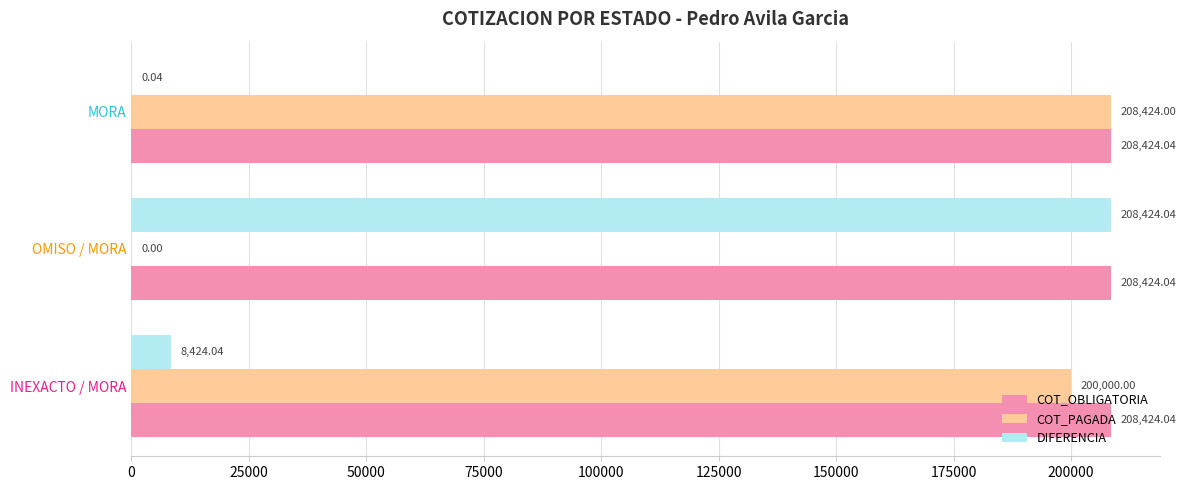

At which label does DIFERENCIA reach its peak?

OMISO / MORA